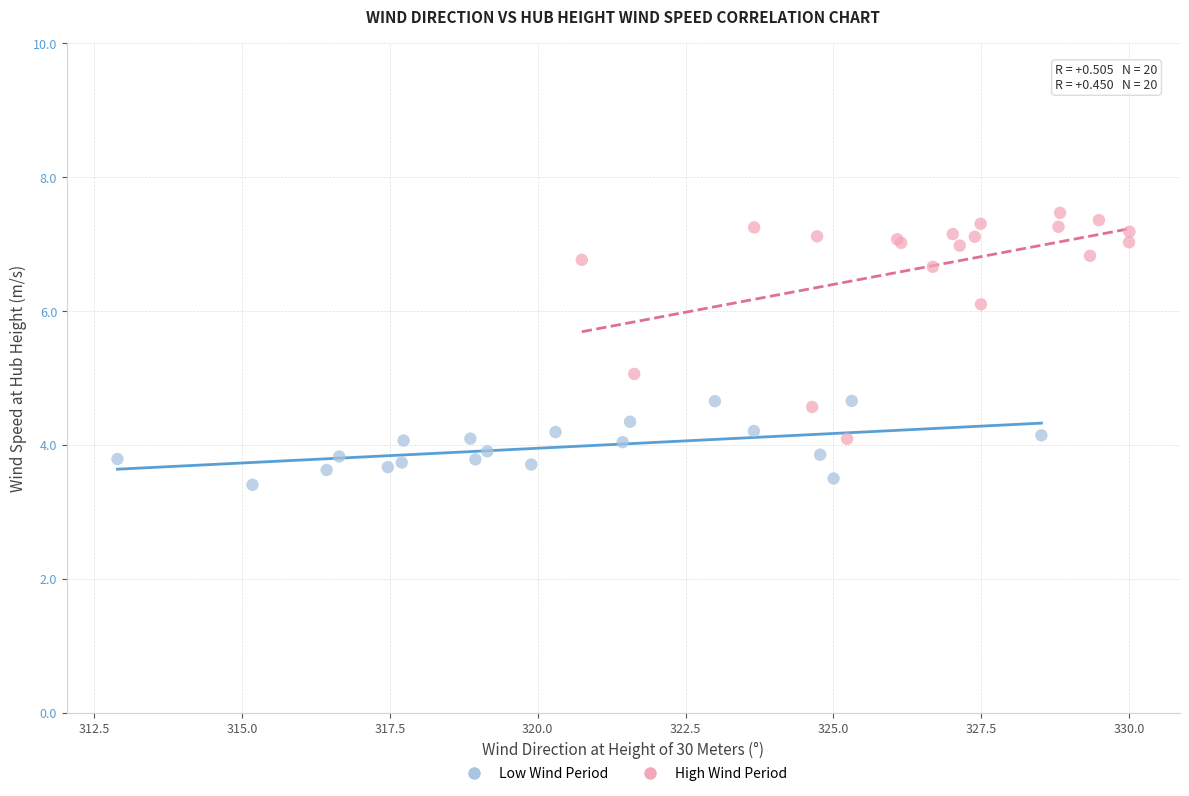

Which series reaches the maximum Y coordinate?

High Wind Period